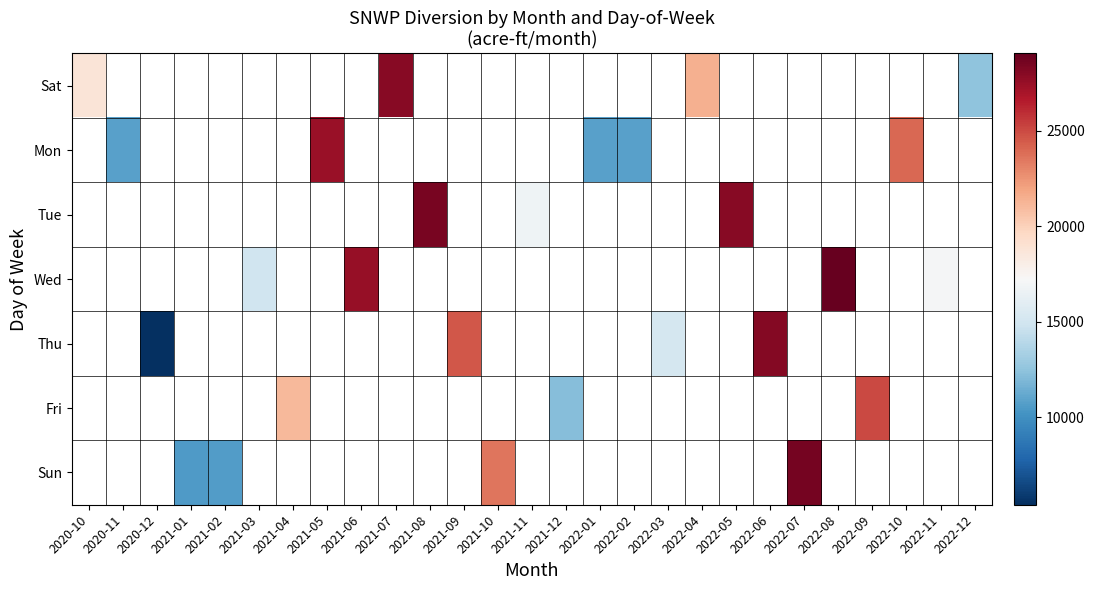

At how many categories does at least one series exceed 26058?

8